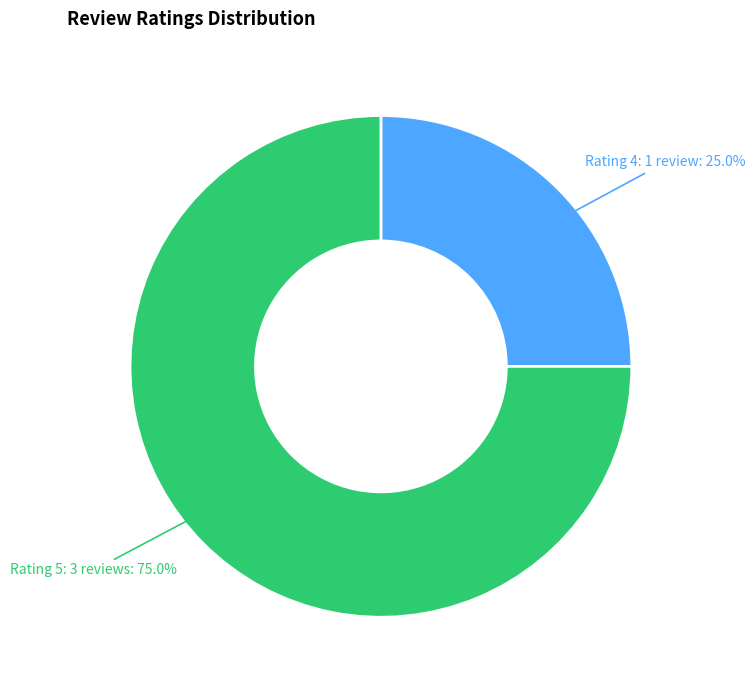

Is there a majority slice in this chart?

Yes